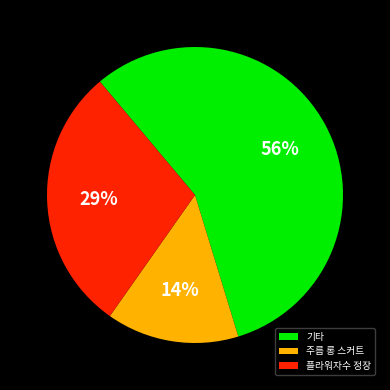

Rank the categories by value from highest to lowest.

기타, 플라워자수 정장, 주름 롱 스커트